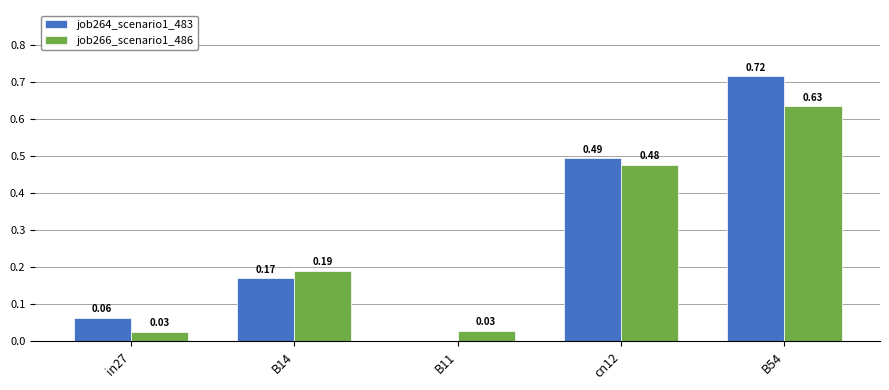

What is the sum of all job264_scenario1_483 values?

1.4